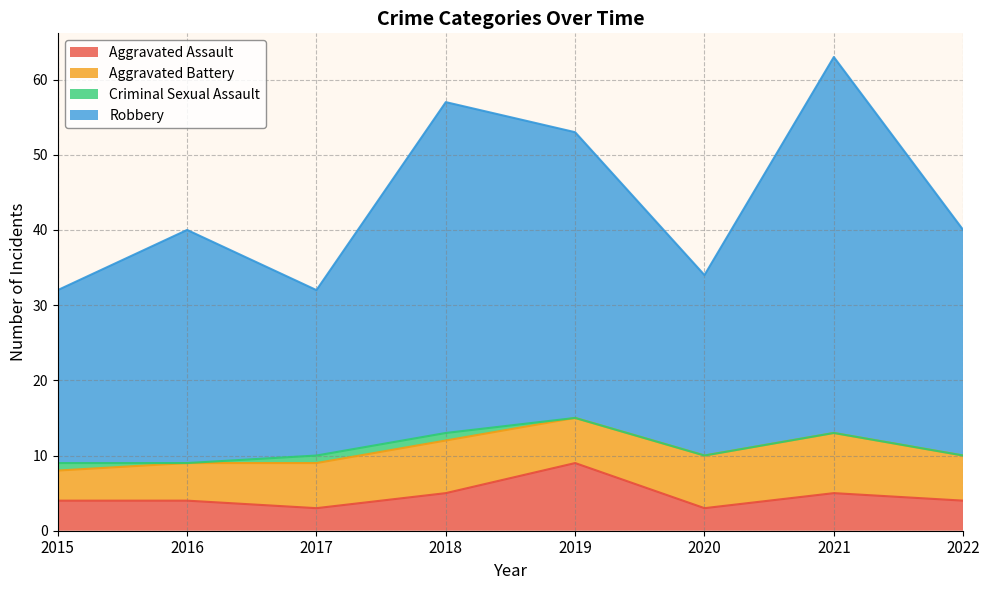

What is the difference between the maximum and minimum values in the Aggravated Assault series?

6